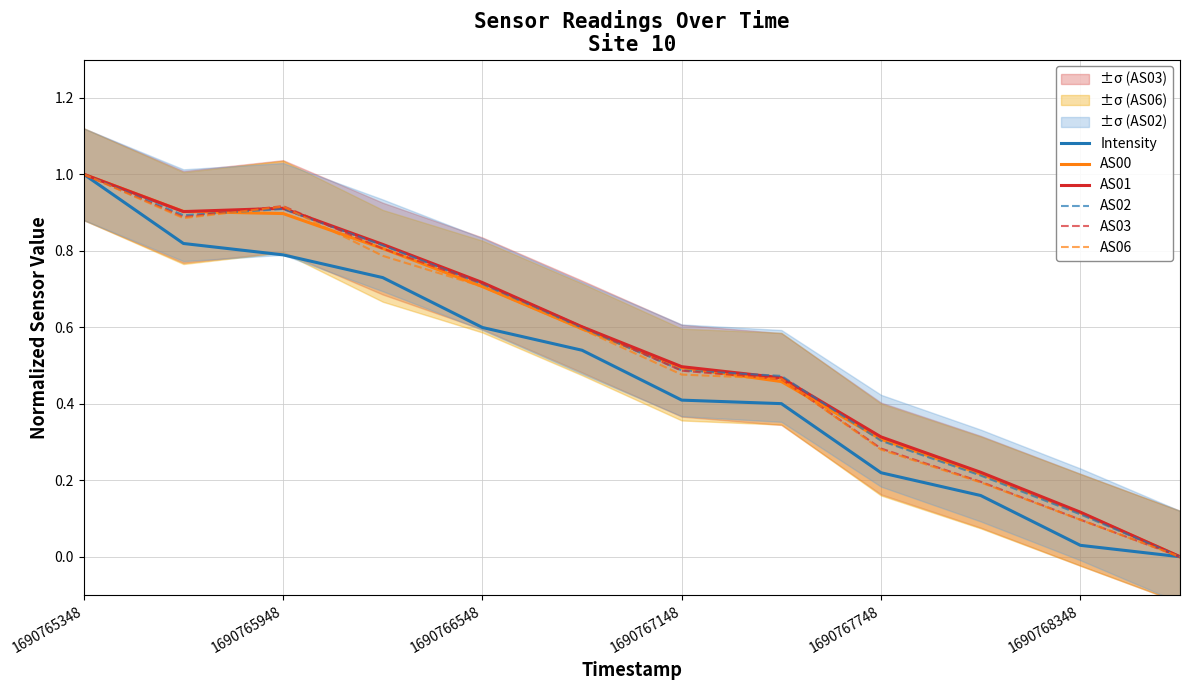

At which category is the sum across all series the highest?

1690765348